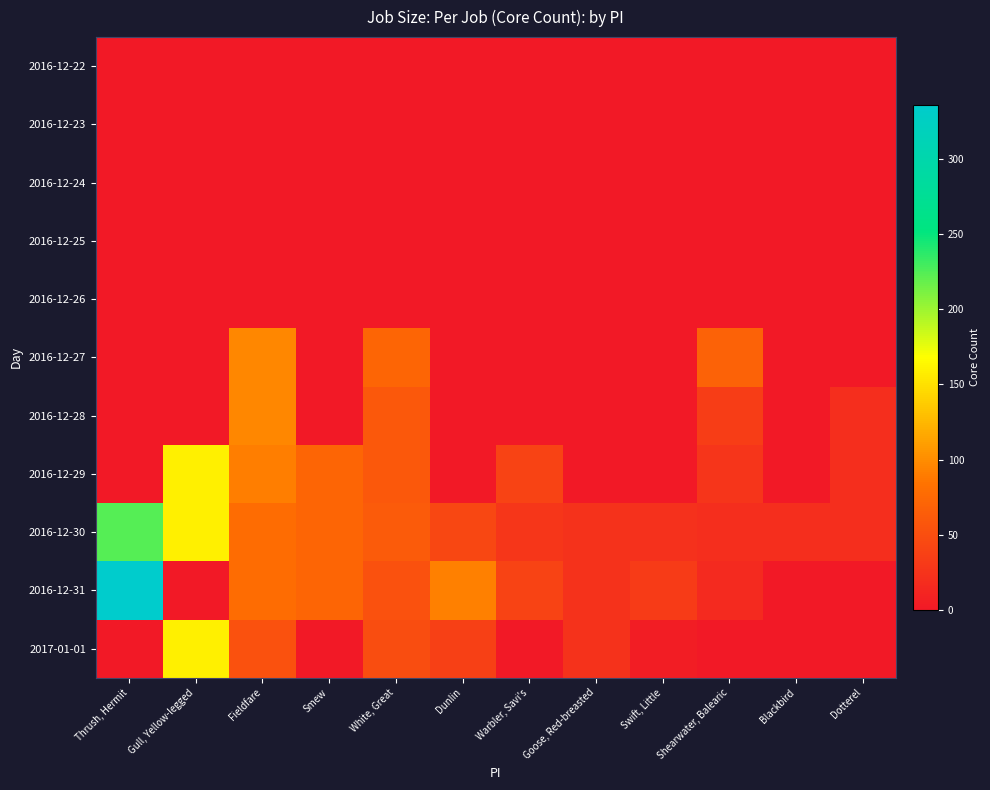

Which has a higher value, Thrush, Hermit or Fieldfare?

Thrush, Hermit